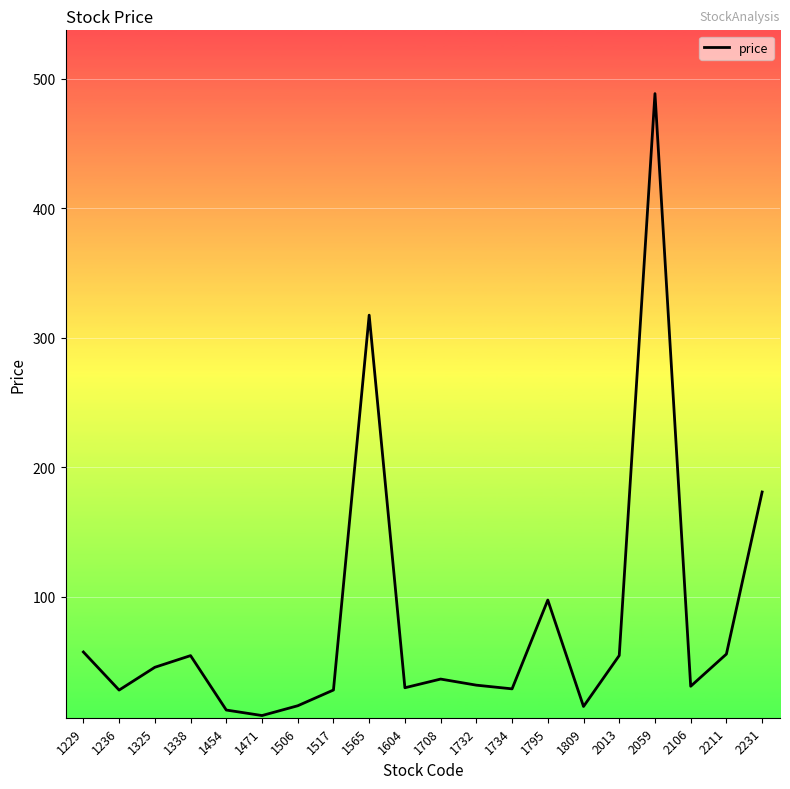

The chart shows a value of 29.1 at 1734. True or false?

True